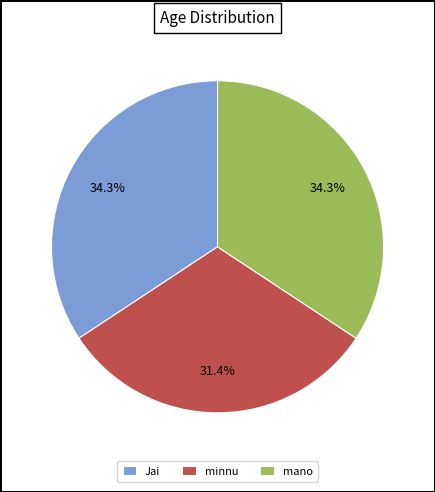

Approximately how many times larger is the value at mano compared to minnu?

1.1